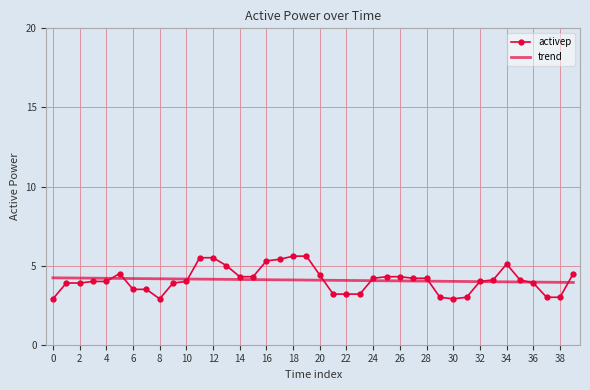

Which series ends up on top after the final intersection of activep and trend?

activep